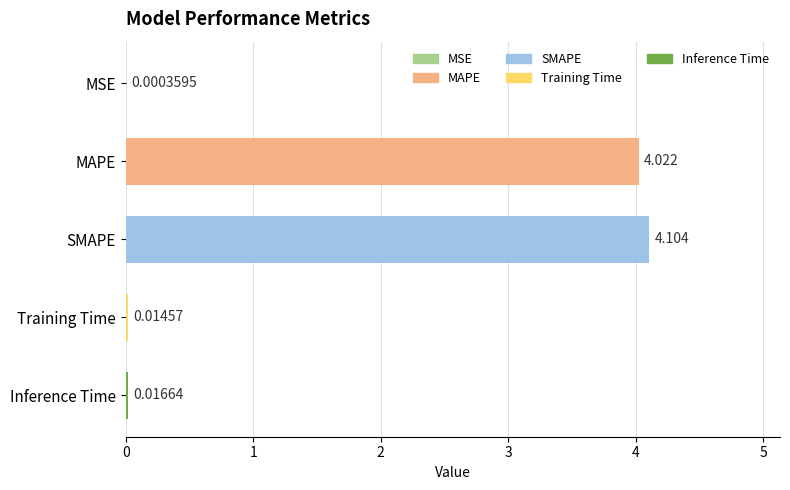

Are the bars horizontal?

Yes